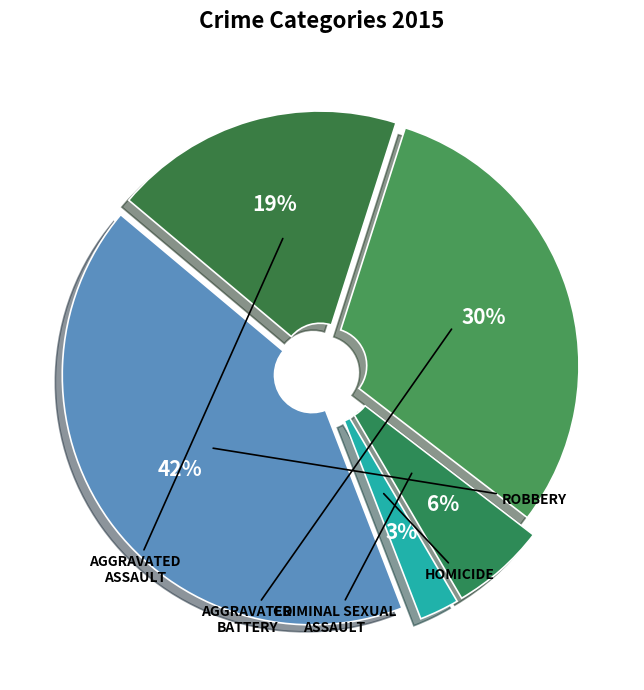

To the nearest percent, what is the average slice percentage?

20%